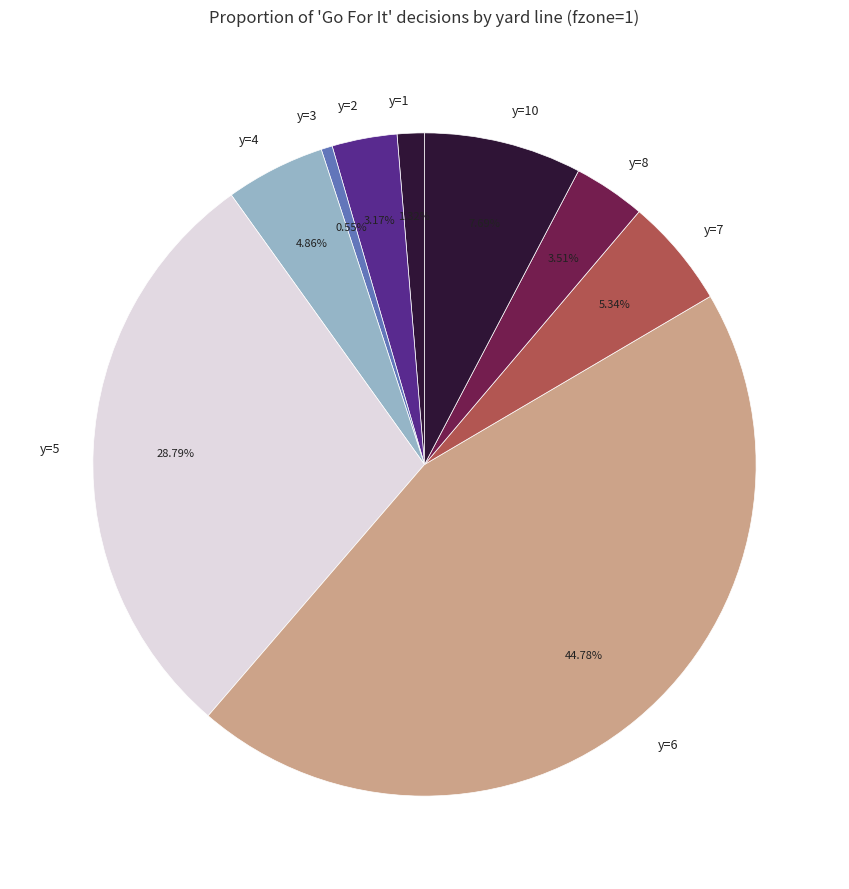

How many segments does this pie chart have?

9